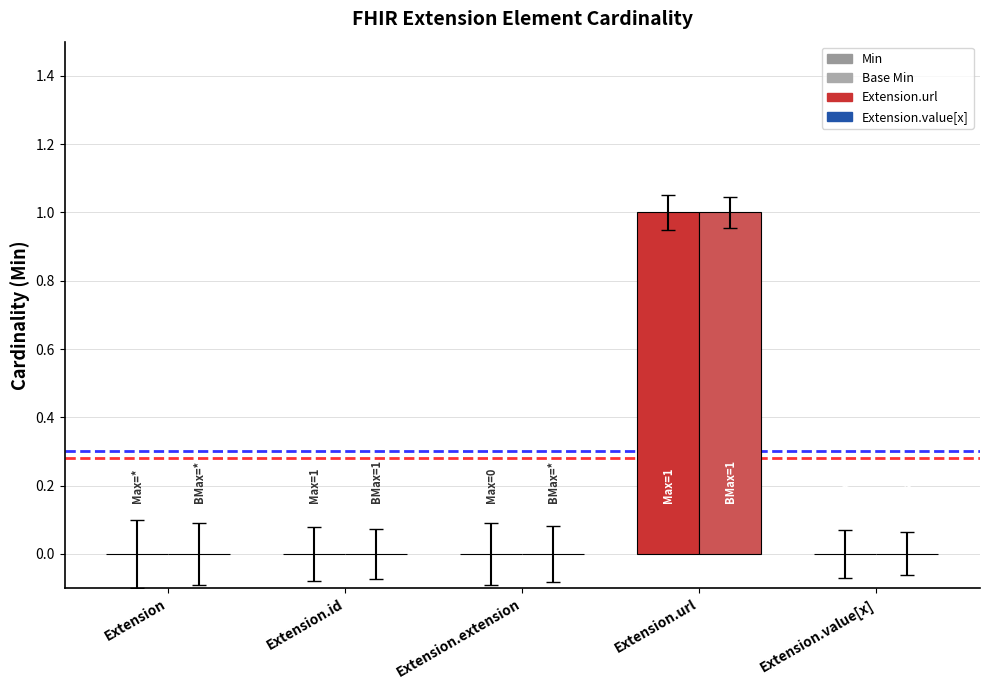

Does the chart contain stacked bars?

No